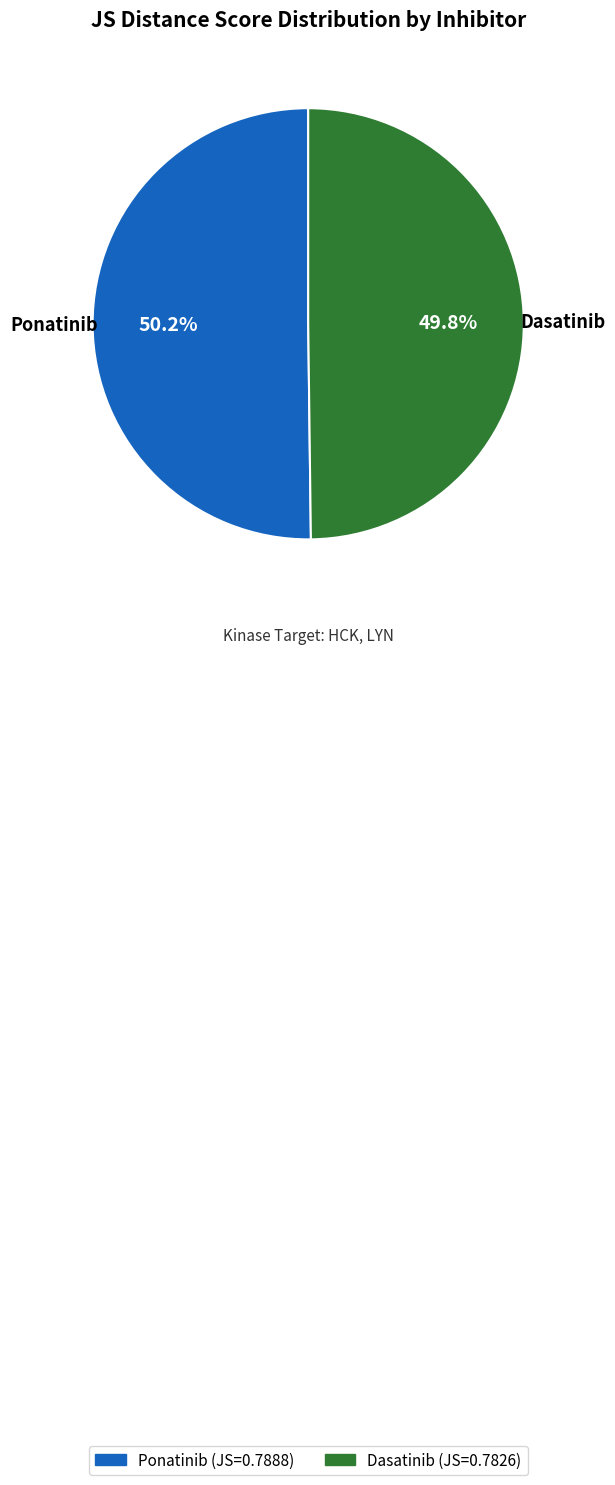

What percentage is the Ponatinib slice, to the nearest percent?

50%